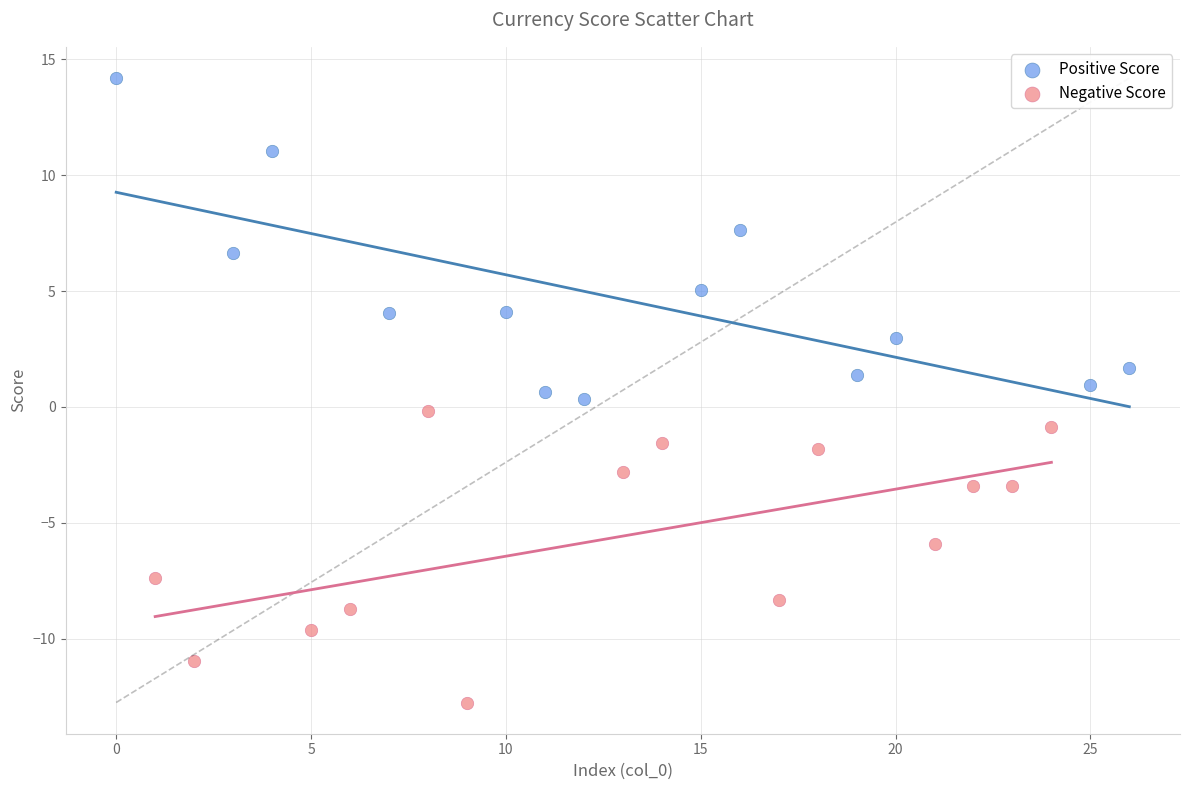

Which series reaches the maximum Y coordinate?

Positive Score